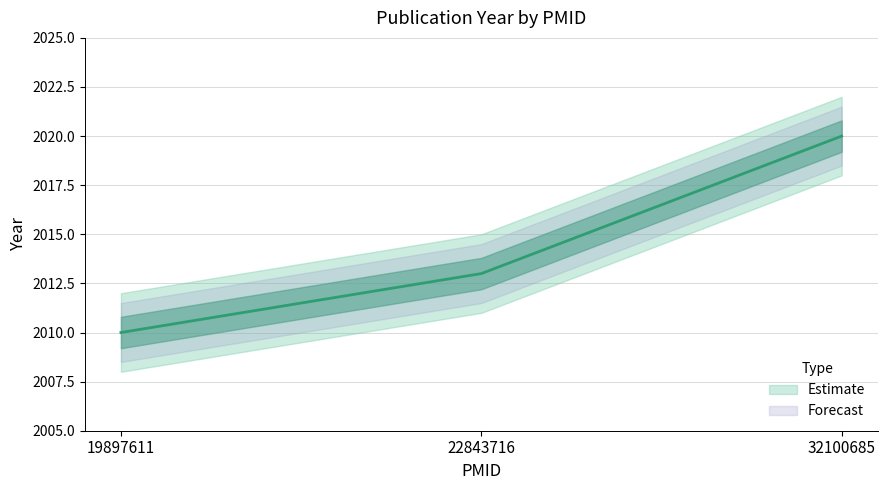

What is the sum of the values at 22843716 and 19897611?

4023